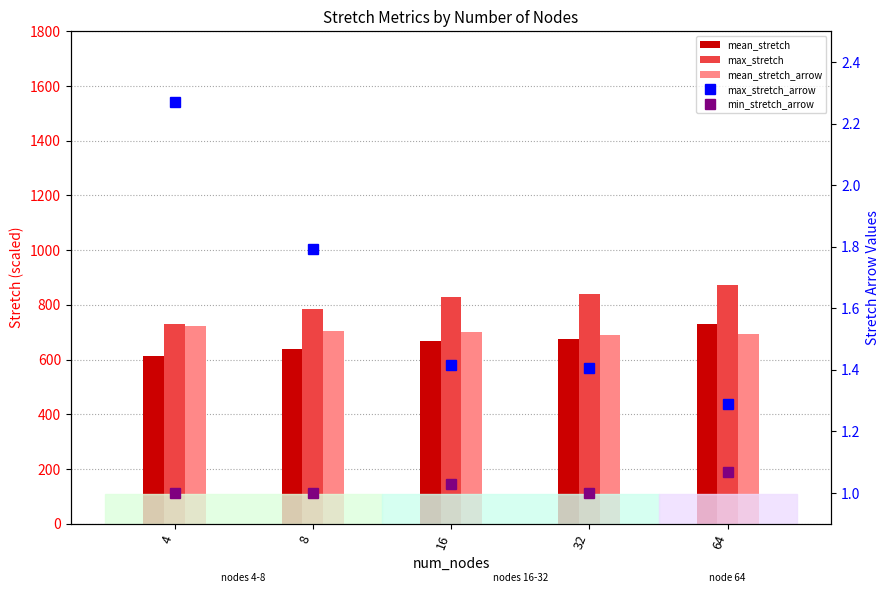

What is the total value across all series at 32?

2202.8